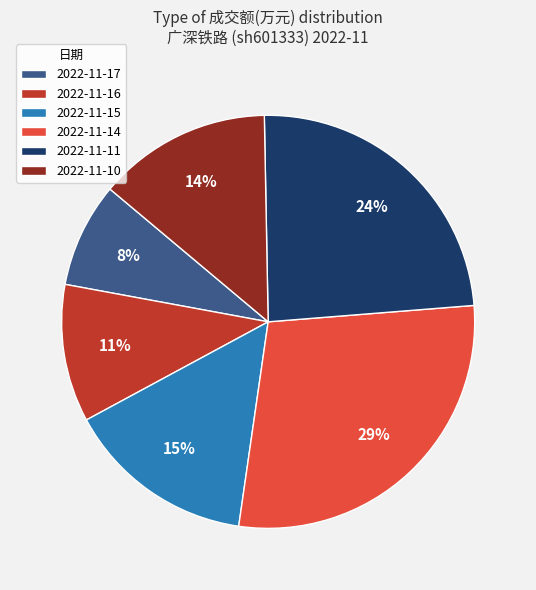

Which slice is the largest?

2022-11-14